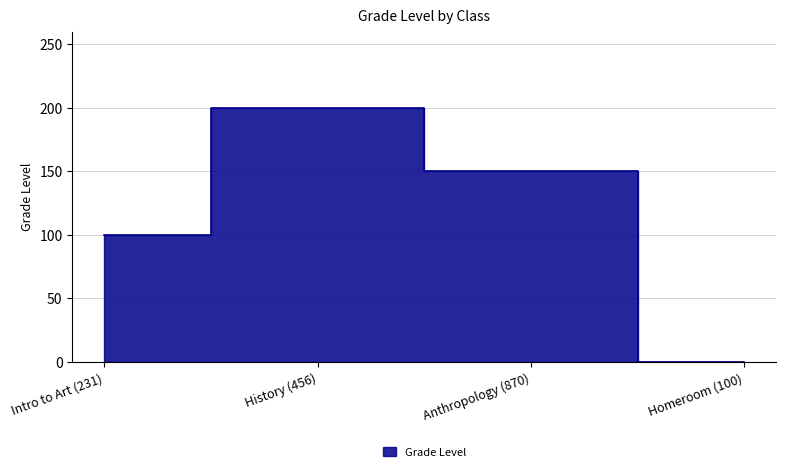

How many data points are less than 150?

2